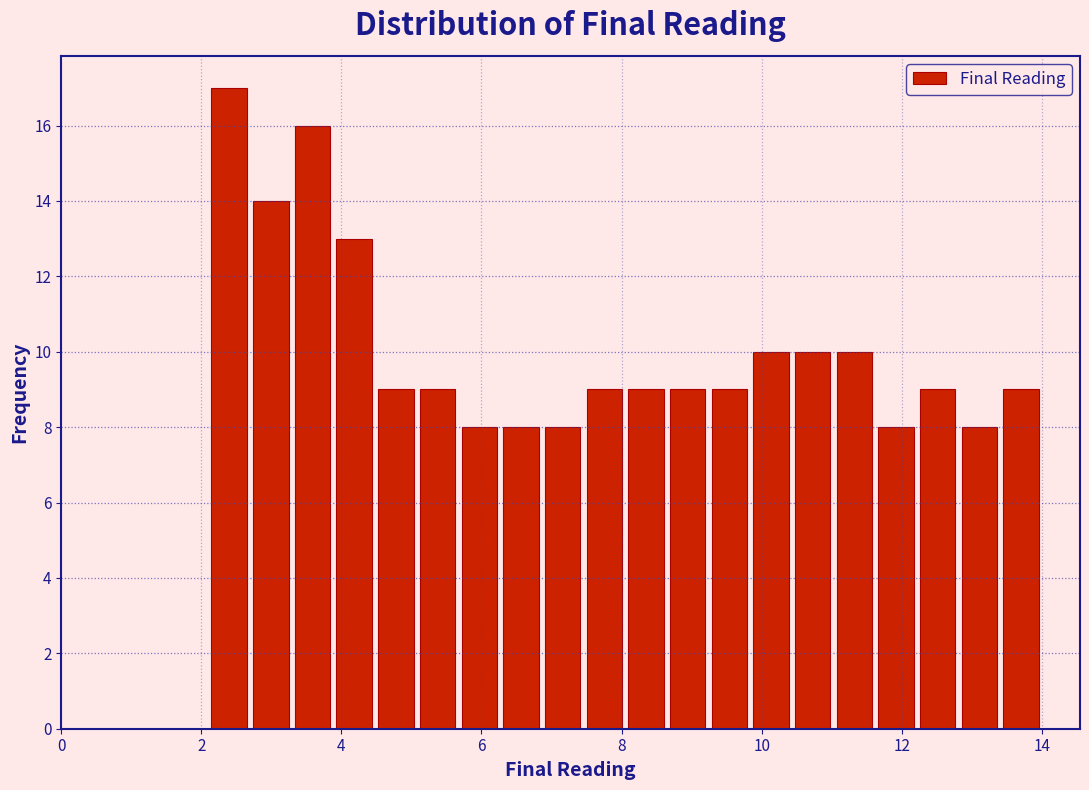

Read against the x-axis, roughly where is the centre of the tallest bar?

2.4